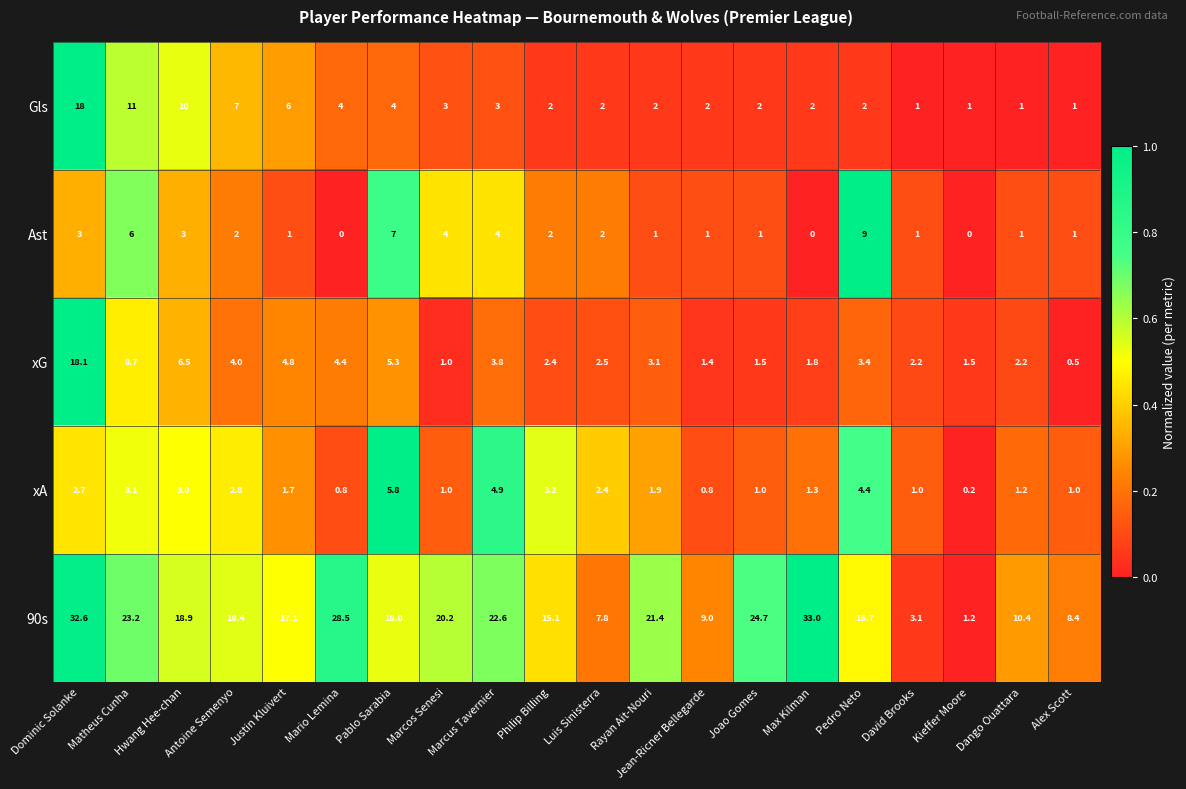

At which category does the chart reach its peak across all series?

Max Kilman